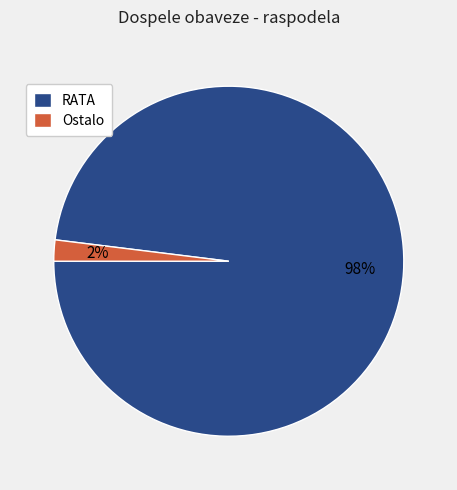

To the nearest percent, what percentage of the pie is RATA?

98%